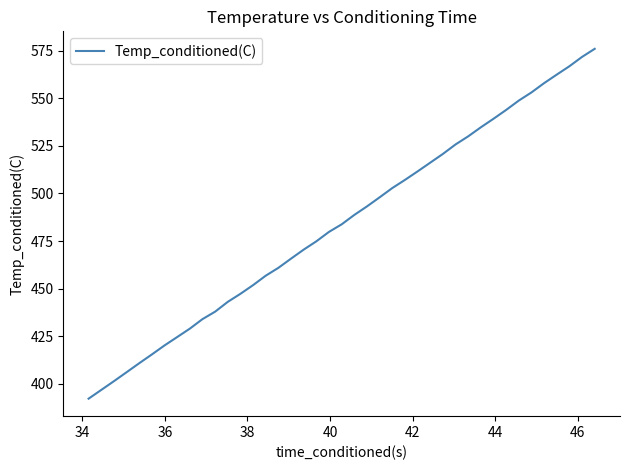

What is the average value?

486.4